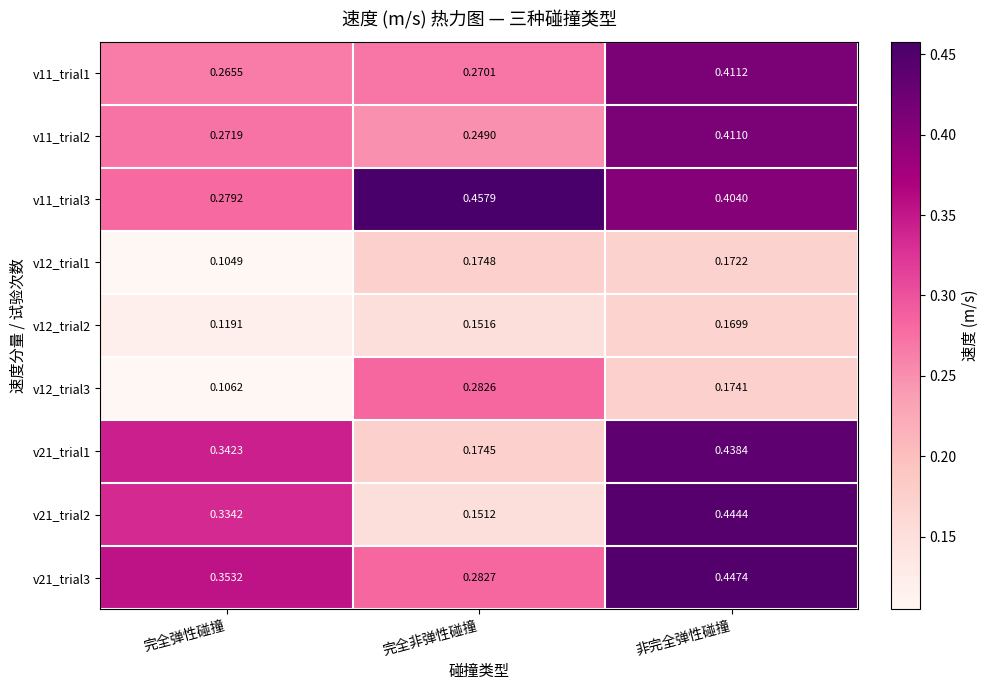

At which label is v12_trial1 closest to 0?

完全弹性碰撞